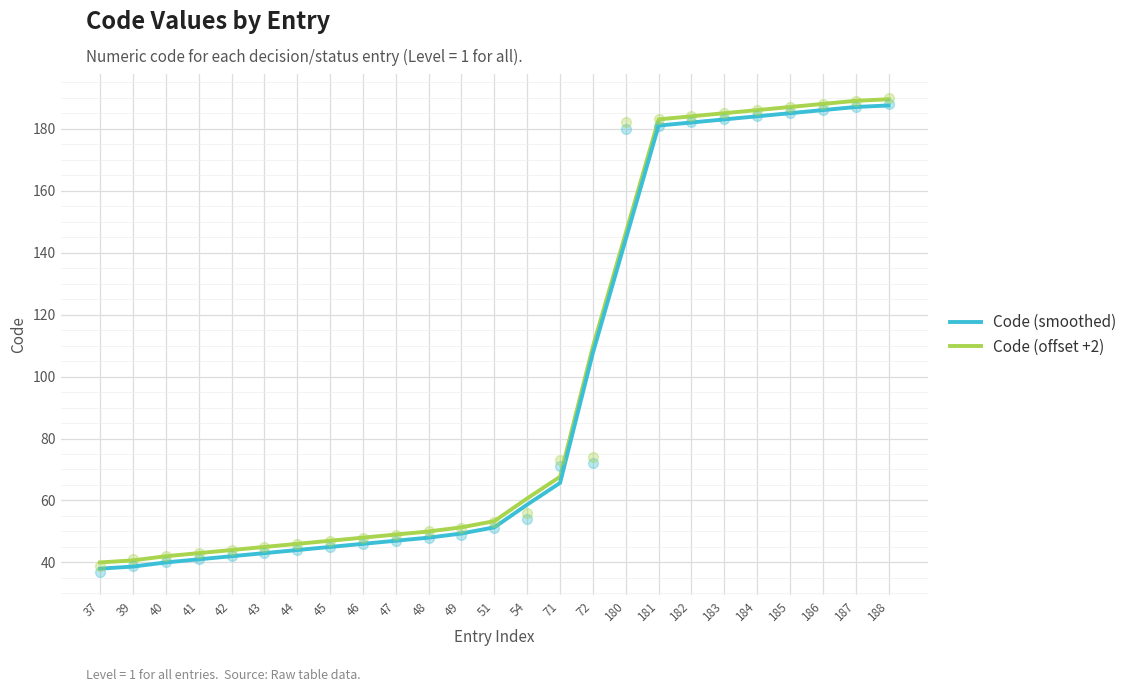

Is the value of Code (offset +2) at 187 greater than the value of Code (smoothed) at 39?

Yes